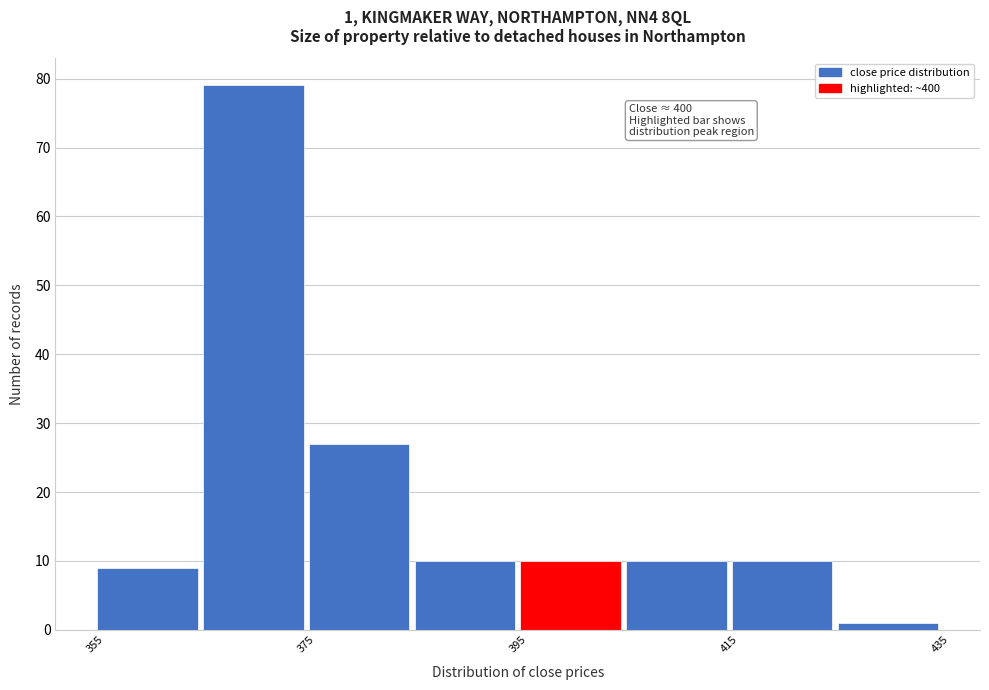

Over which range of the x-axis is the bar tallest?

365 to 375